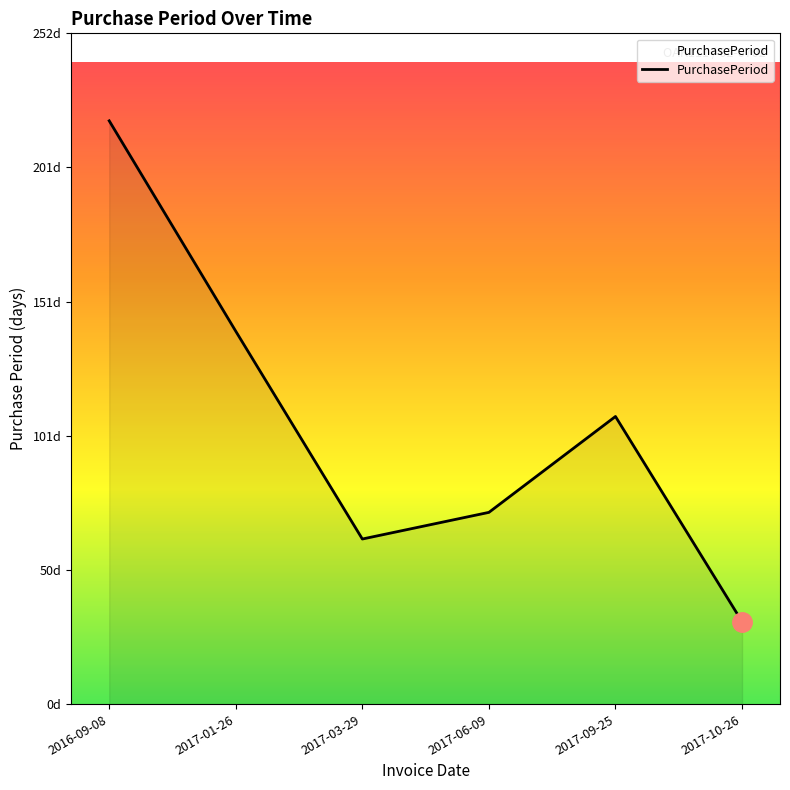

Does the chart have visible grid lines?

No